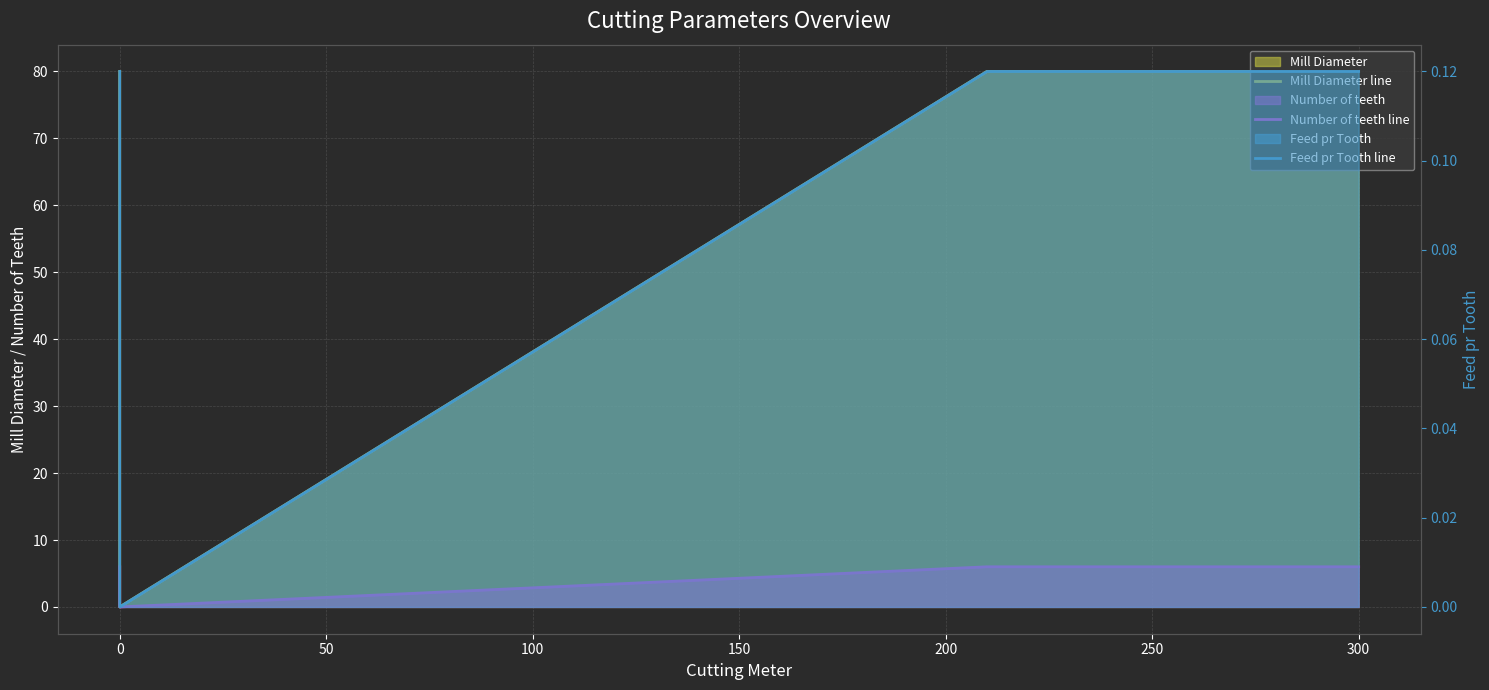

What is the difference between the maximum and minimum values in the Feed pr Tooth line series?

0.1